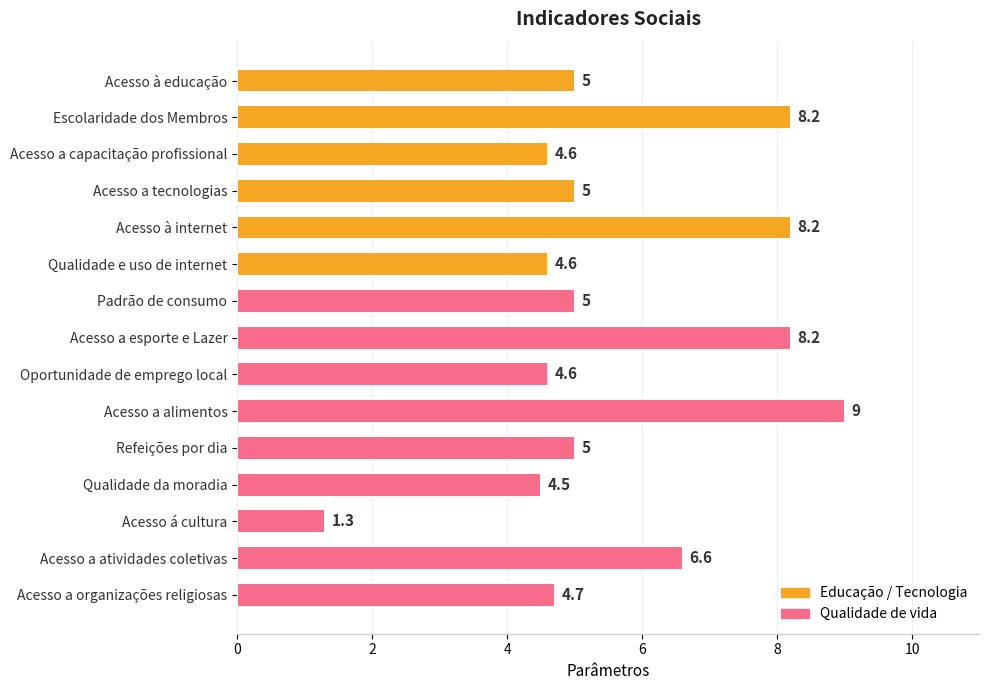

What is the average value?

5.6